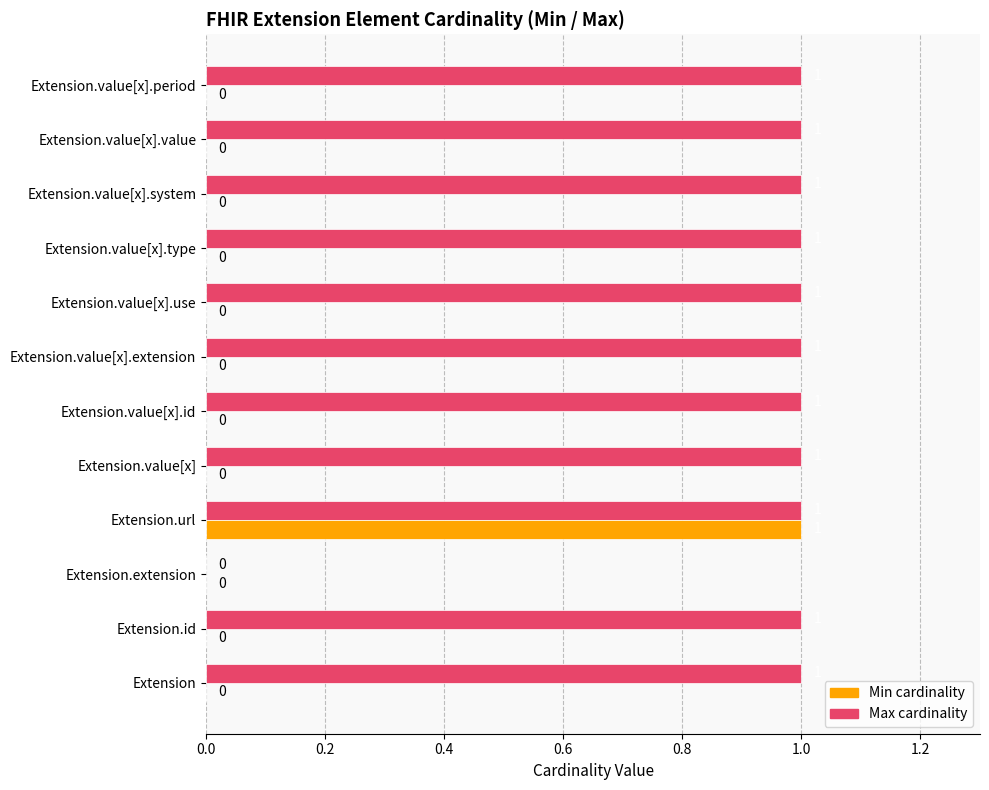

At which category is the sum across all series the highest?

Extension.url